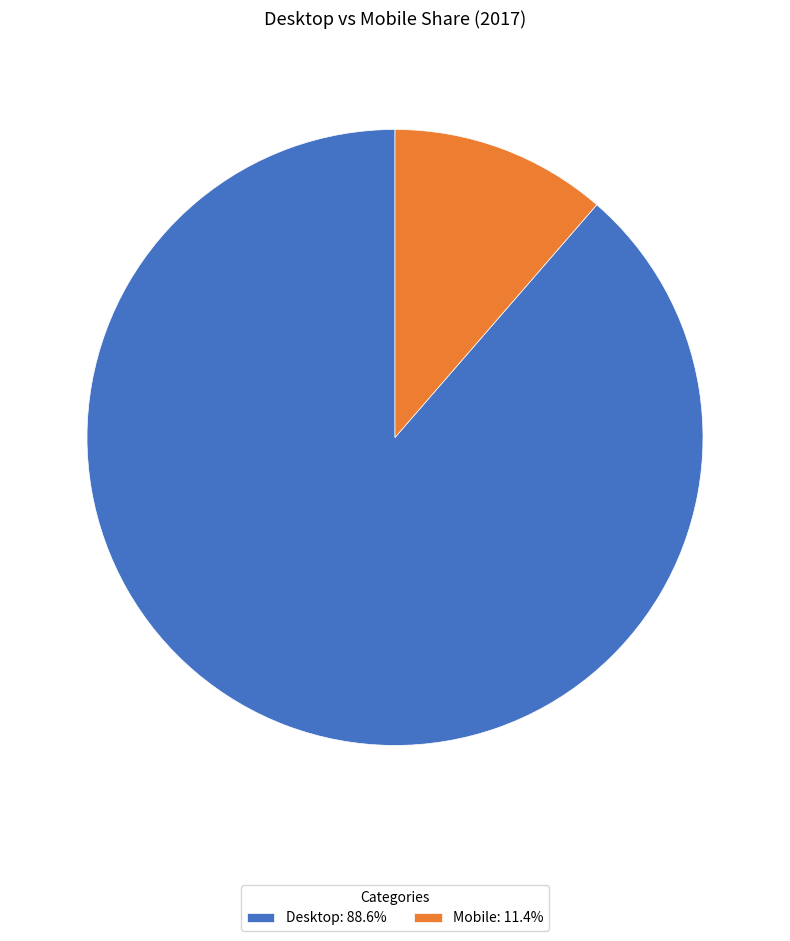

What is the ratio of the value at Desktop: 88.6% to the value at Mobile: 11.4%?

7.8